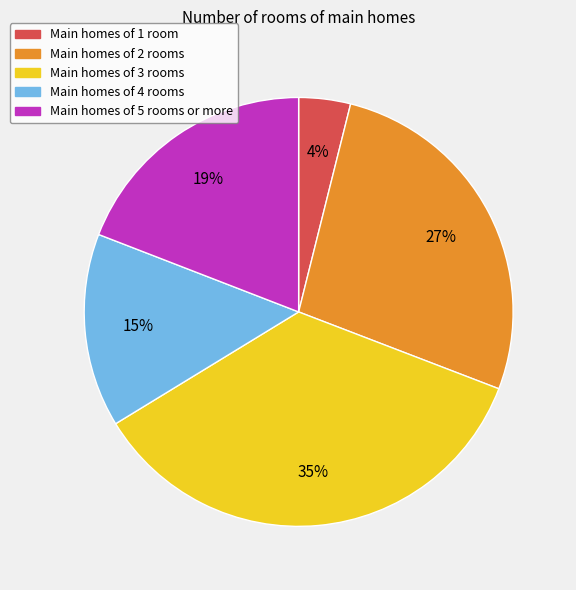

Is there a majority slice in this chart?

No